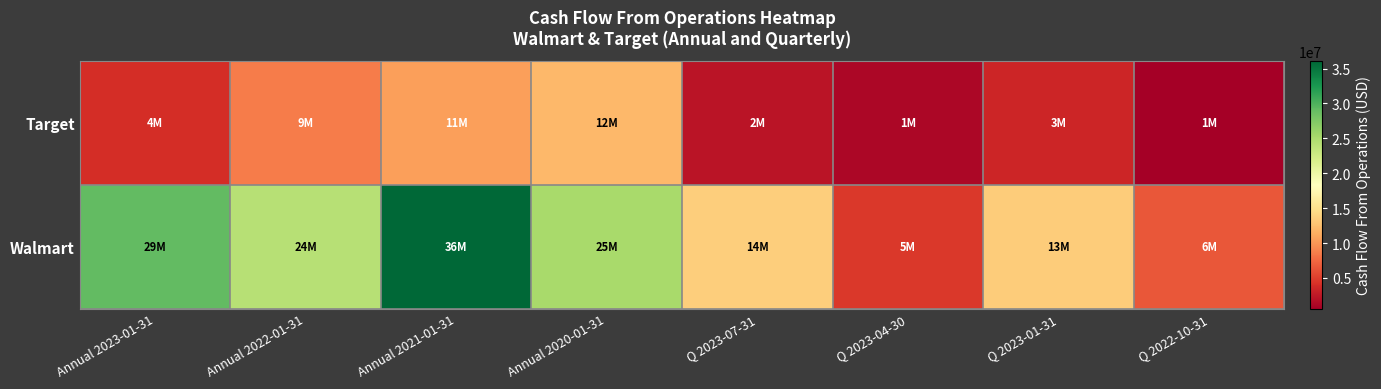

List the series in order of their peak value, lowest first.

Target, Walmart